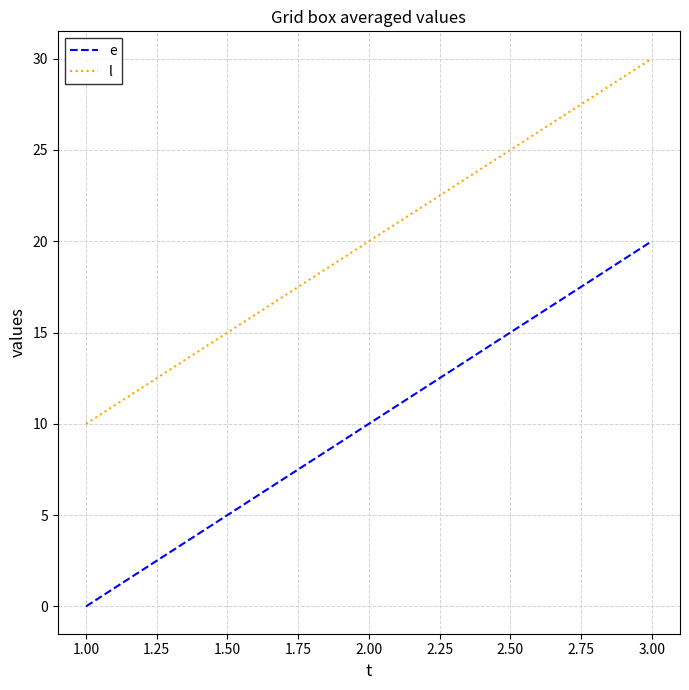

How many distinct data groups are displayed?

2